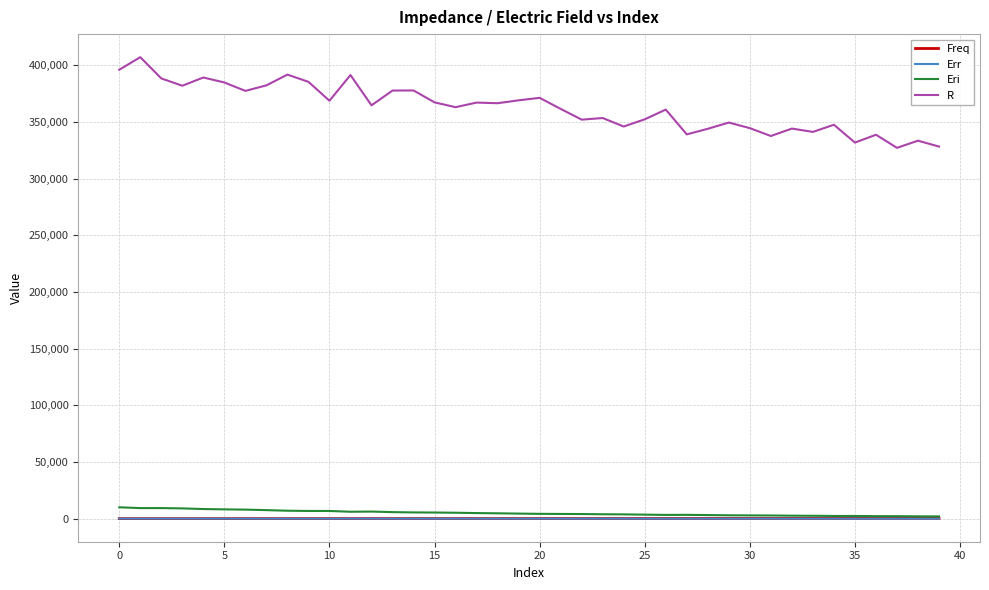

True or false: Err has more than 0 points higher than both neighbors.

True